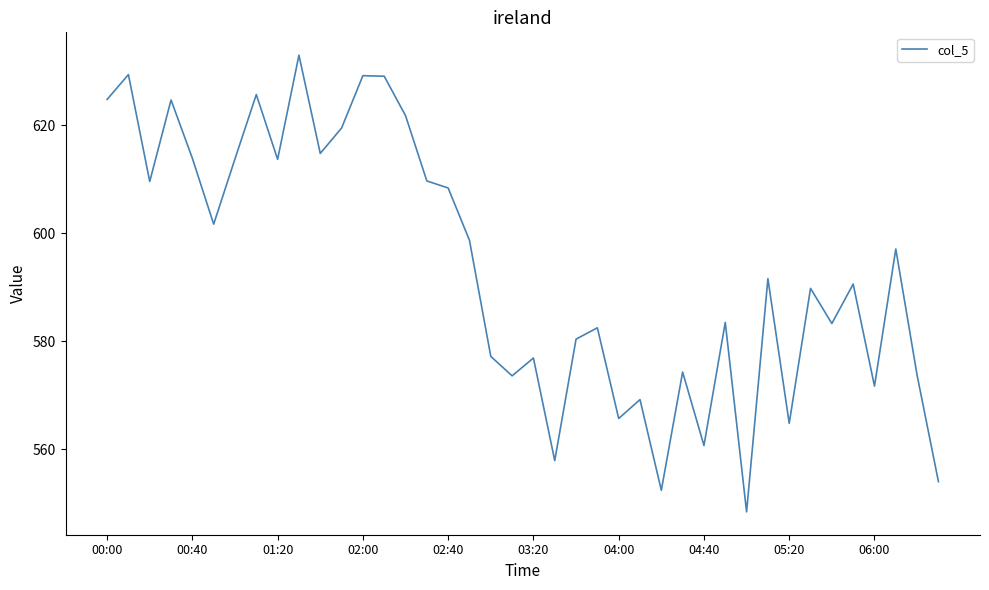

What is the difference between the maximum and minimum values?

84.6